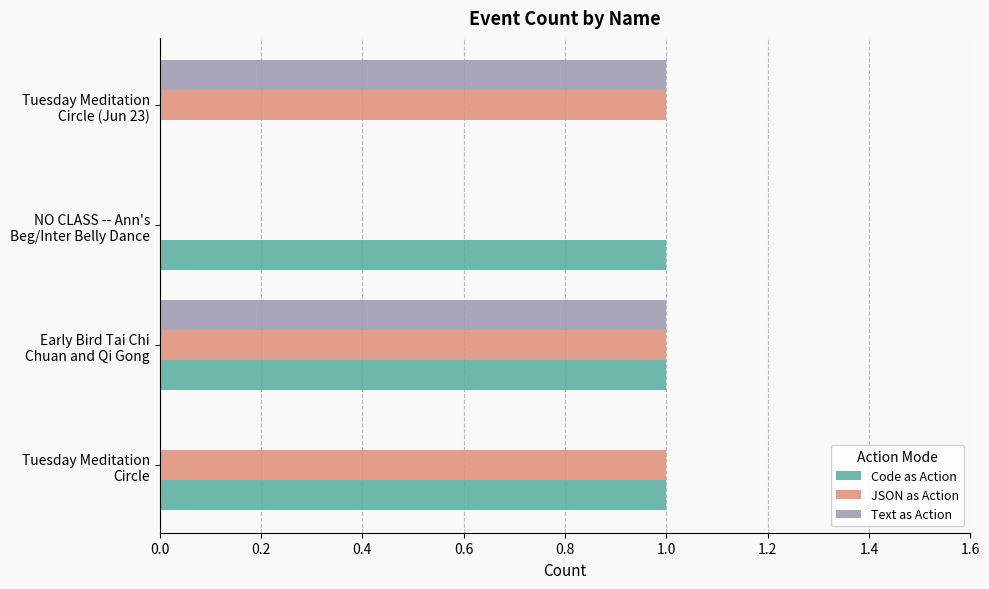

What is the sum of all Code as Action values?

3